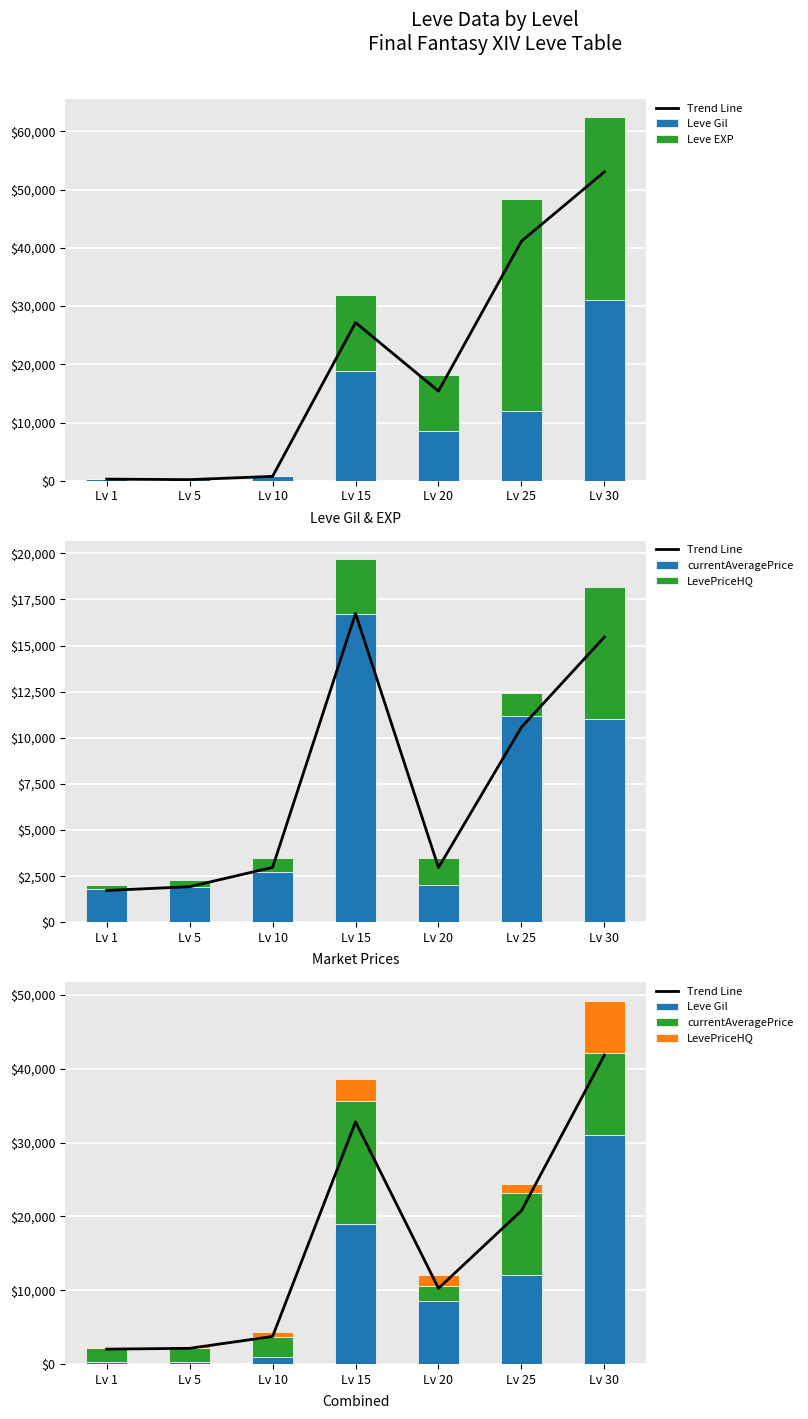

What is the difference between the highest and lowest values at Lv 5?

2117.0